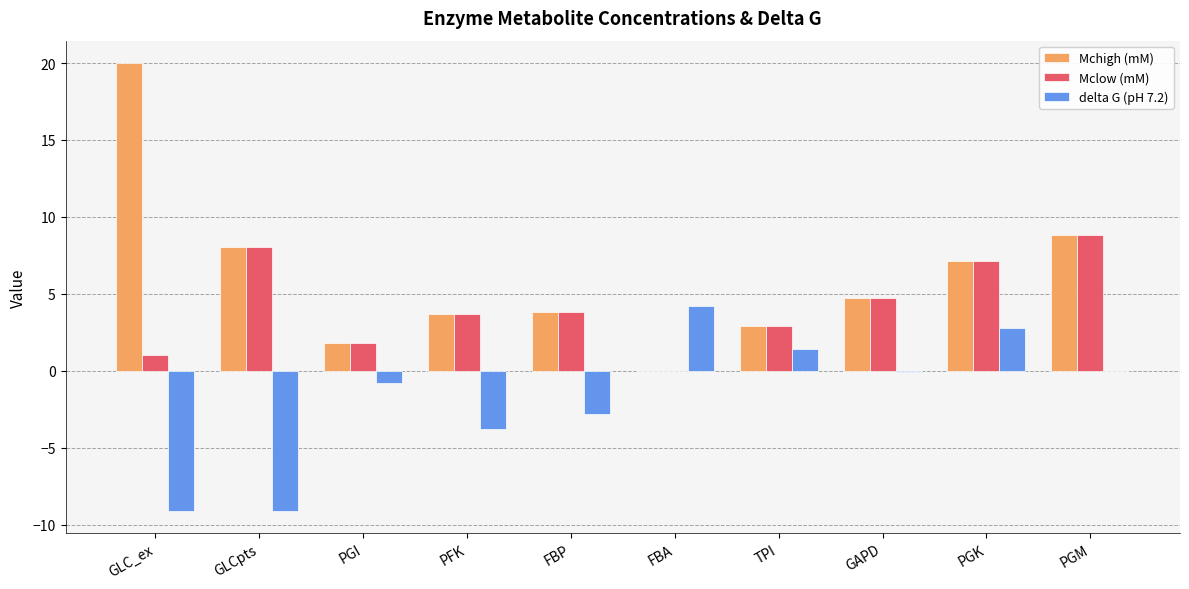

Is the value of delta G (pH 7.2) at PGK greater than the value of Mchigh (mM) at PGI?

Yes